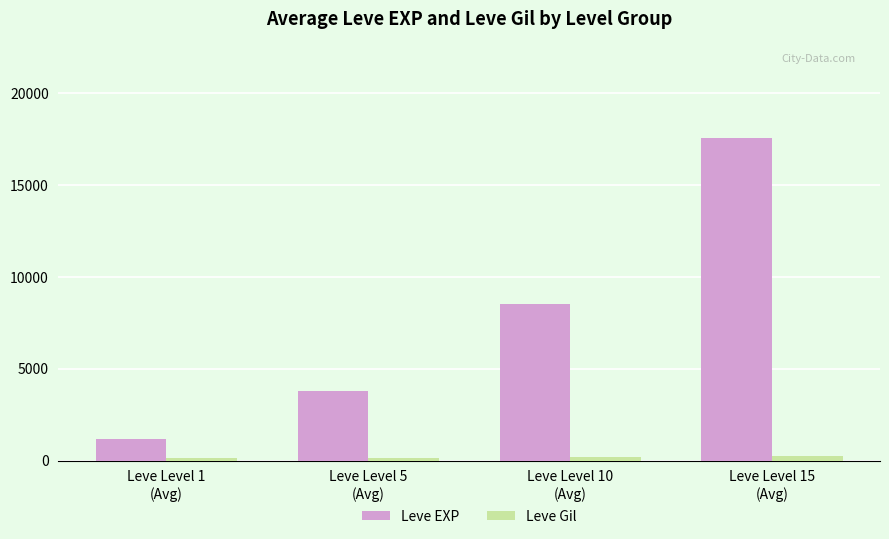

Is it true that Leve EXP equals 24796 at Leve Level 15
(Avg)?

False